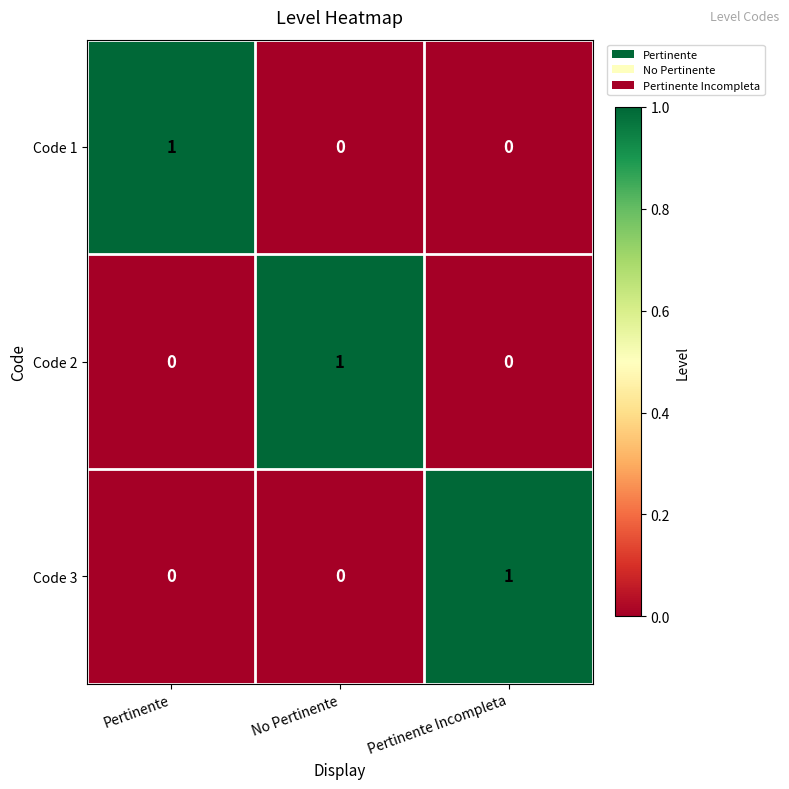

The Code 3 series shows 0 at Pertinente. True or false?

True